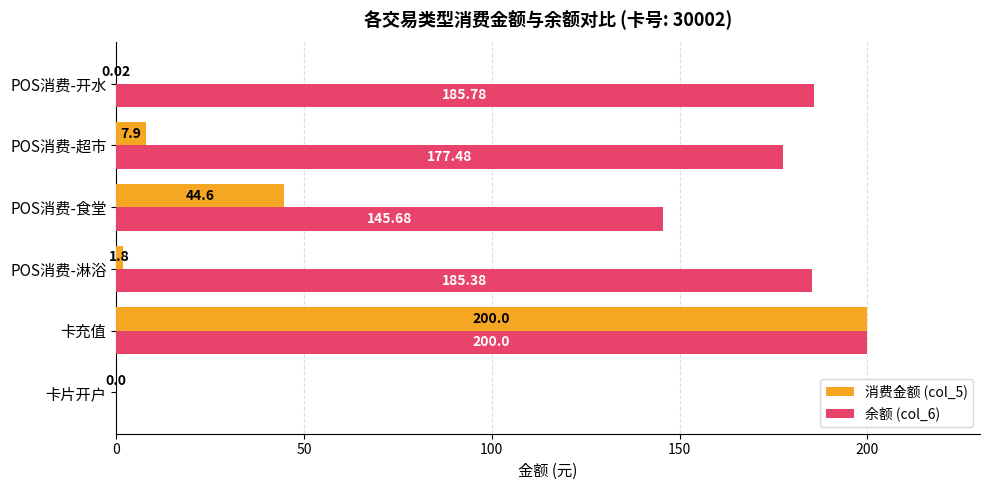

At which category is the sum across all series the highest?

卡充值